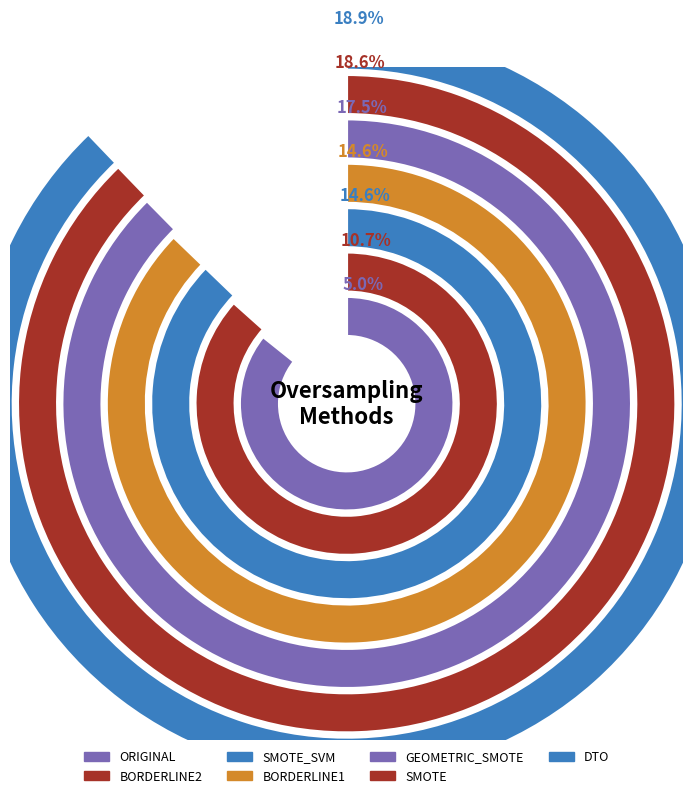

True or false: ORIGINAL accounts for 5% of the total.

True